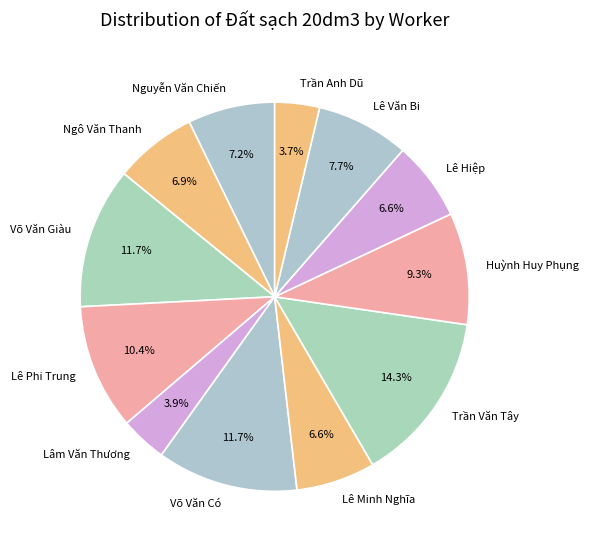

To the nearest percent, what is the average slice percentage?

8%